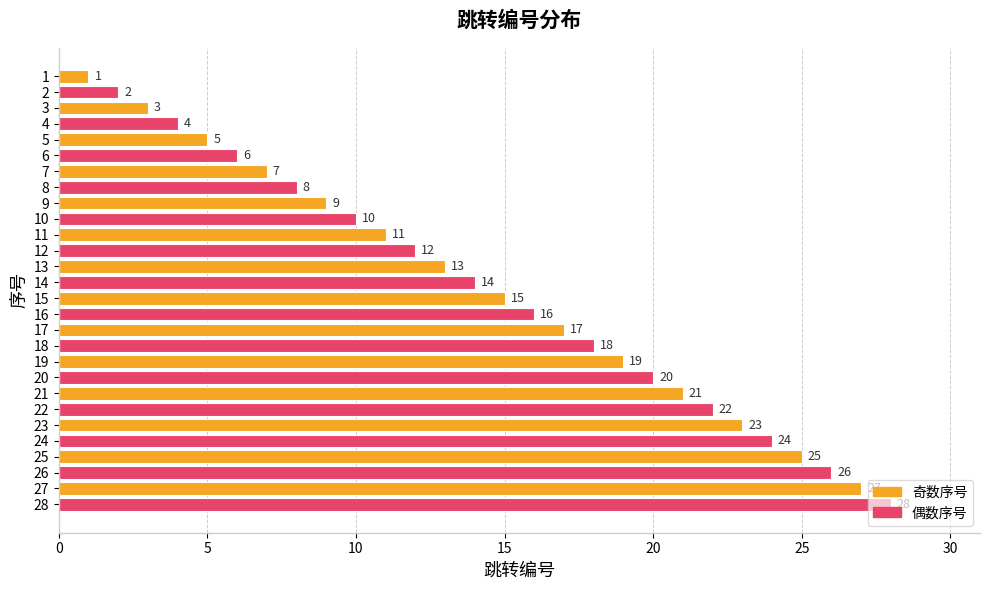

What is the ratio of the value at 24 to the value at 13?

1.8